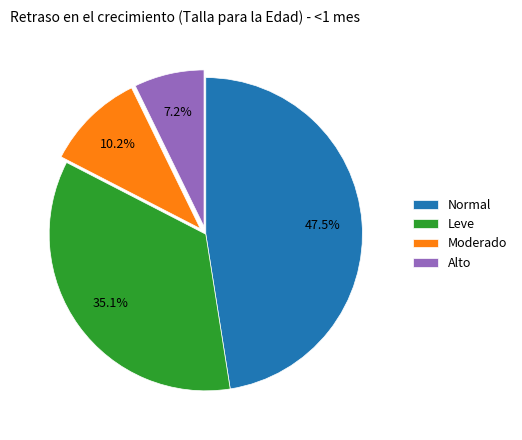

Is the sum of Moderado and Alto greater than half?

No